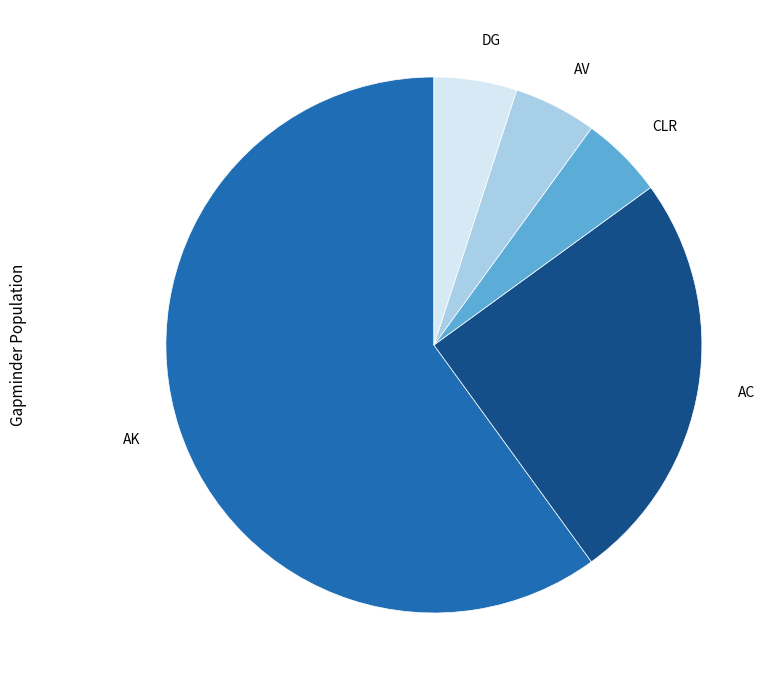

Is there any slice that represents more than half of the pie?

Yes